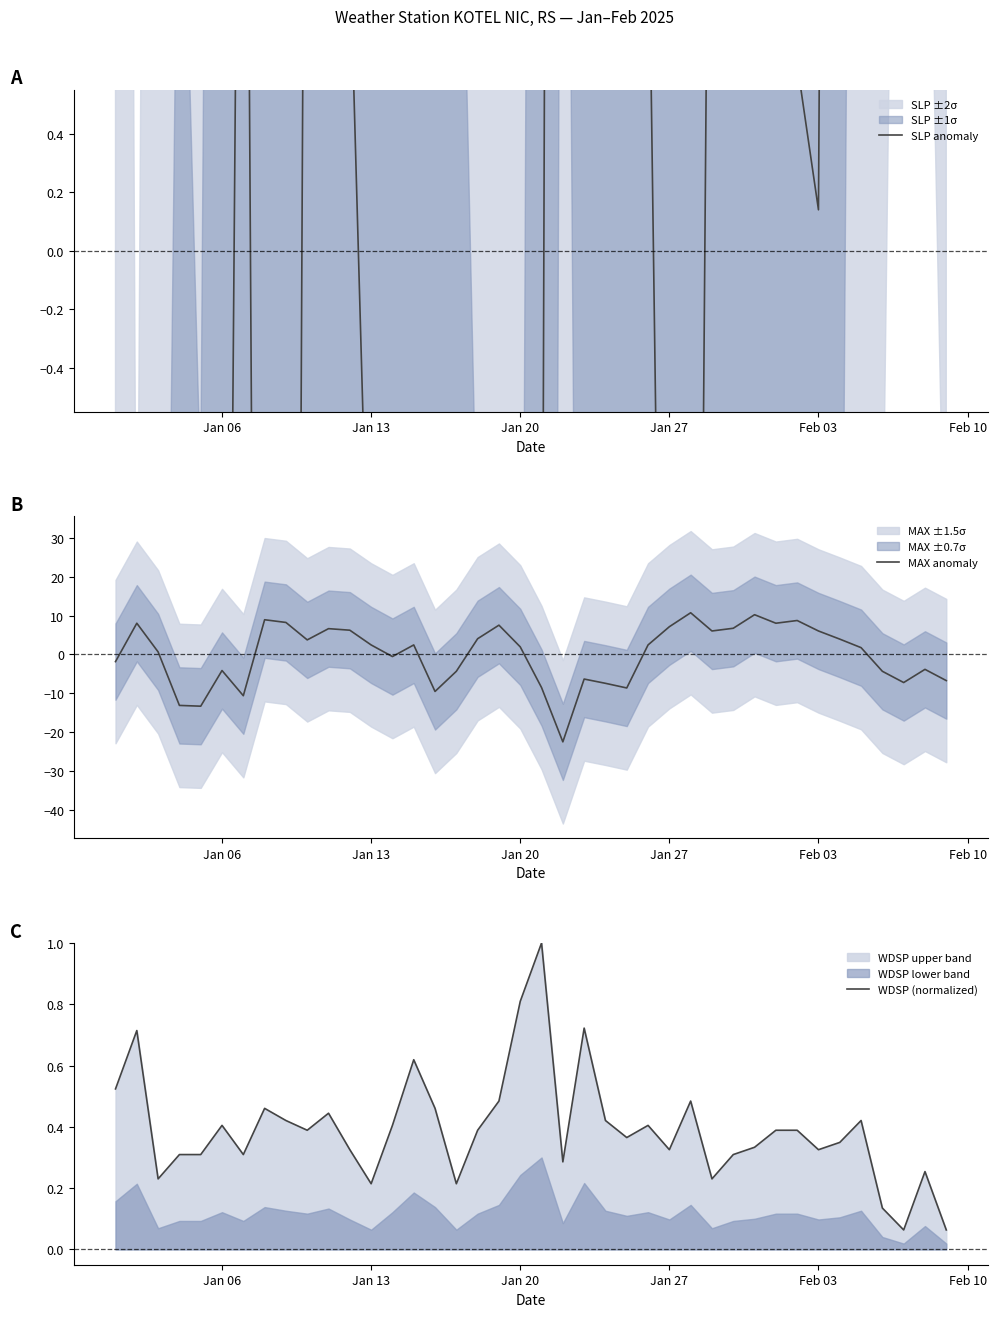

The value of MAX anomaly at Jan 20 is 2.0. True or false?

True